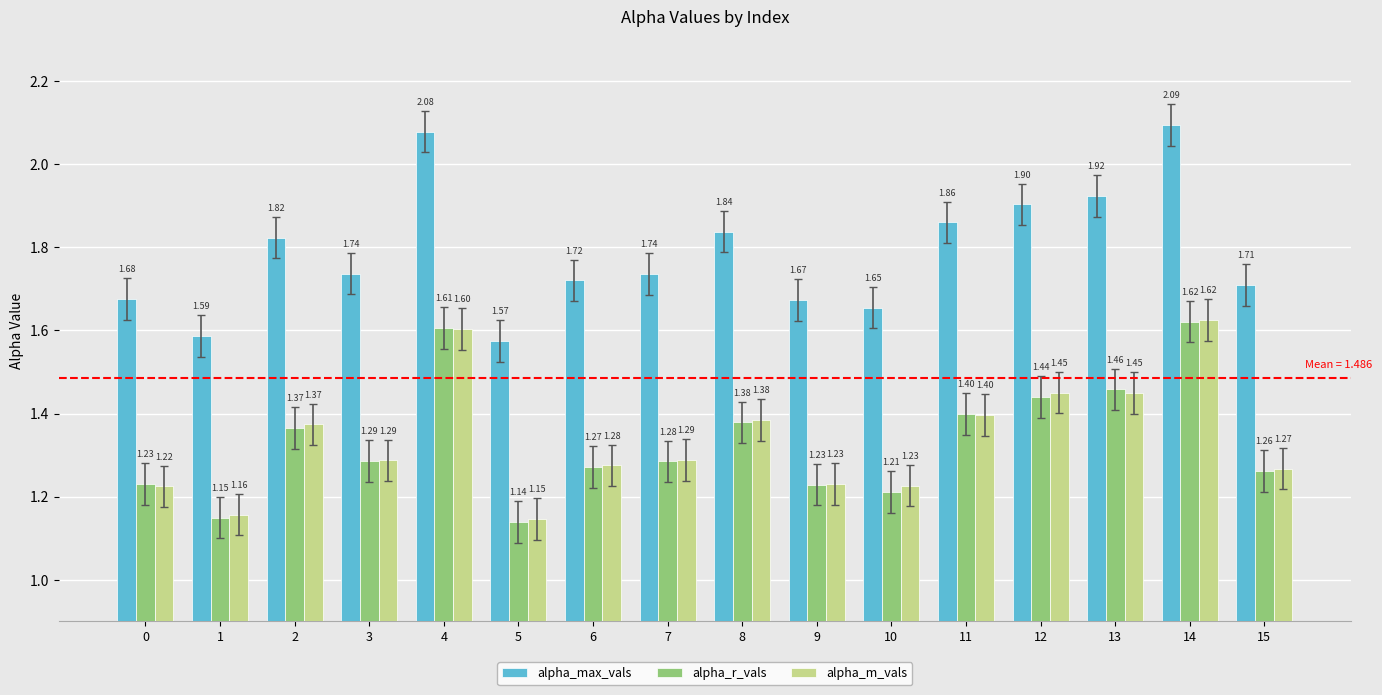

Are the bars horizontal?

No